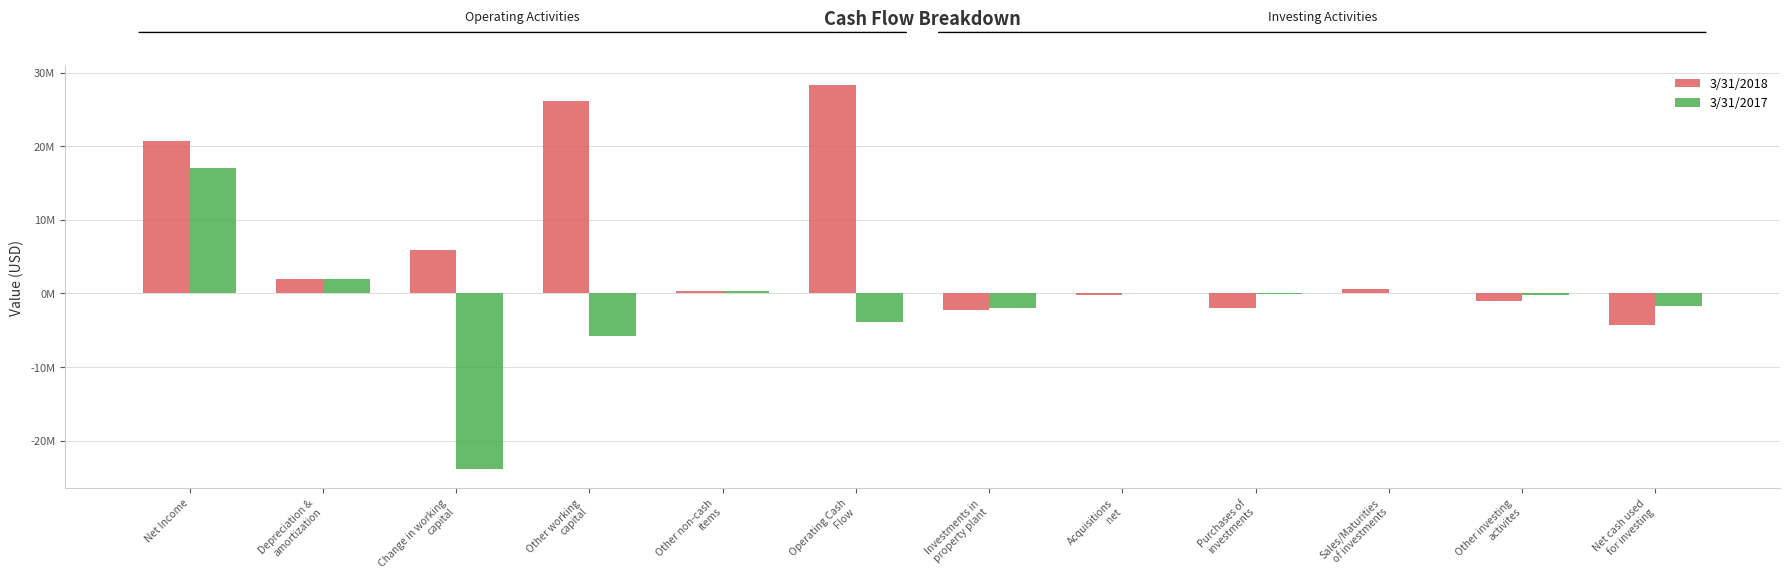

Are the bars horizontal?

No